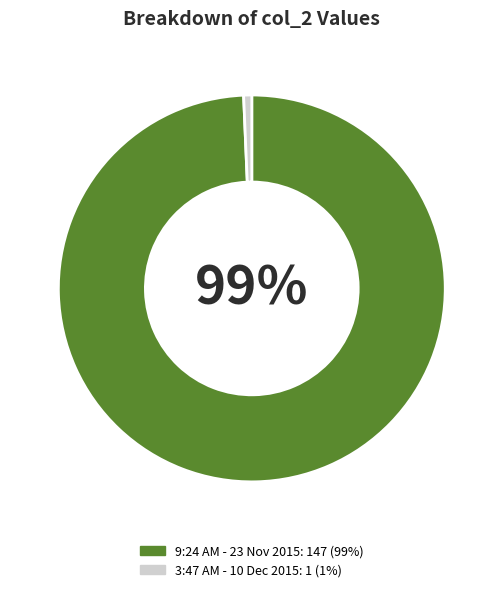

Which category has the smallest portion of the pie?

3:47 AM - 10 Dec 2015